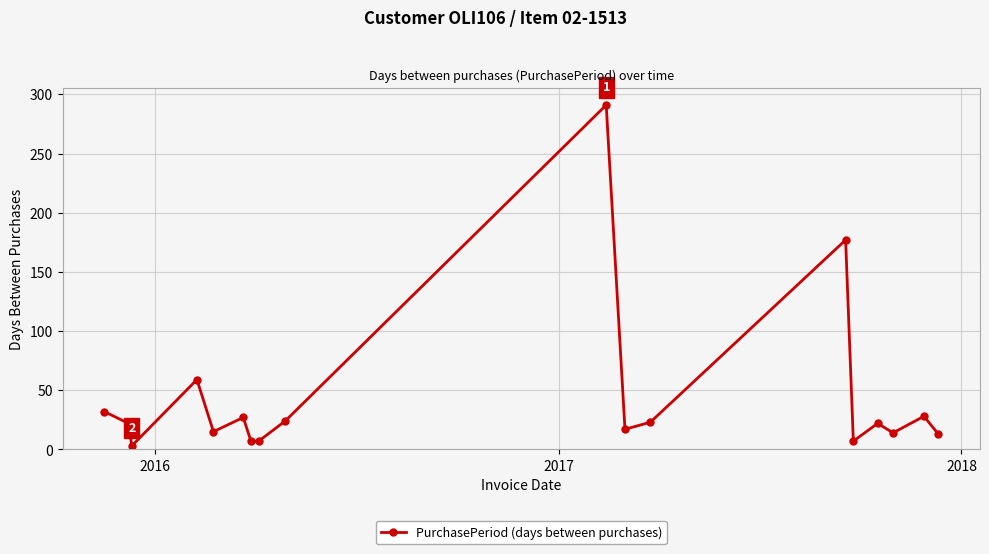

What is the average value?

44